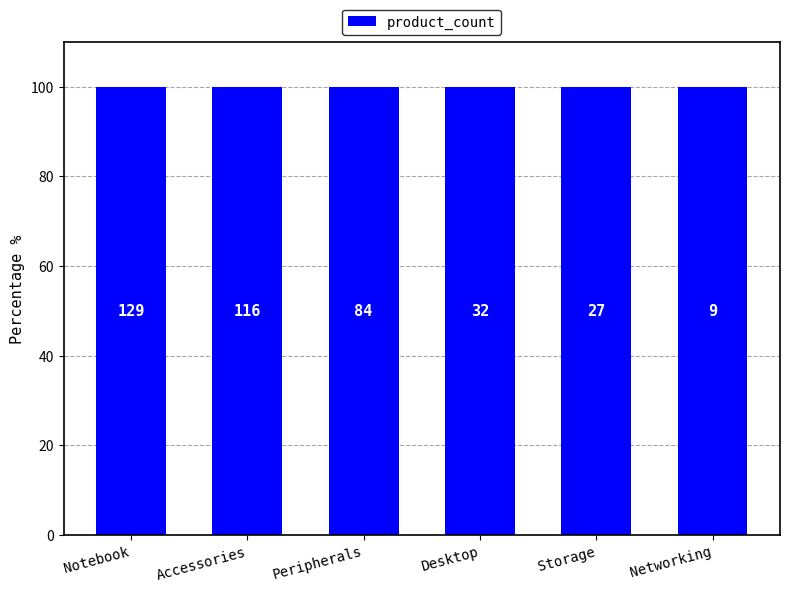

What is the maximum value shown in the chart?

129